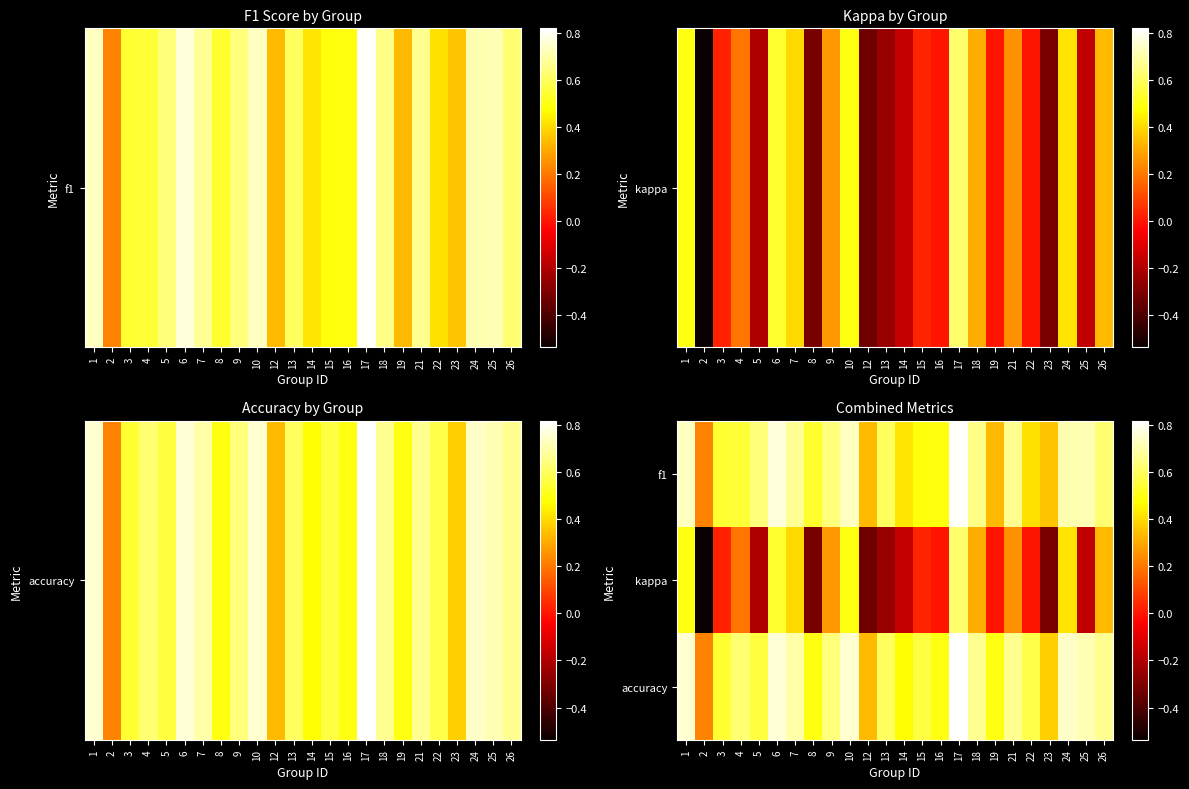

Reading right to left, transcribe all the data shown in this chart.

f1: 26=0.6	25=0.7	24=0.7	23=0.4	22=0.4	21=0.7	19=0.3	18=0.7	17=0.8	16=0.5	15=0.5	14=0.4	13=0.6	12=0.3	10=0.7	9=0.6	8=0.5	7=0.7	6=0.8	5=0.6	4=0.5	3=0.5	2=0.2	1=0.7
kappa: 26=0.3	25=-0.2	24=0.4	23=-0.3	22=0.0	21=0.2	19=0.0	18=0.3	17=0.6	16=0.0	15=0.0	14=-0.2	13=-0.2	12=-0.3	10=0.5	9=0.3	8=-0.3	7=0.4	6=0.5	5=-0.2	4=0.2	3=0.0	2=-0.5	1=0.5
accuracy: 26=0.7	25=0.7	24=0.7	23=0.4	22=0.6	21=0.7	19=0.5	18=0.7	17=0.8	16=0.5	15=0.6	14=0.5	13=0.6	12=0.3	10=0.8	9=0.6	8=0.5	7=0.7	6=0.8	5=0.6	4=0.6	3=0.5	2=0.2	1=0.8